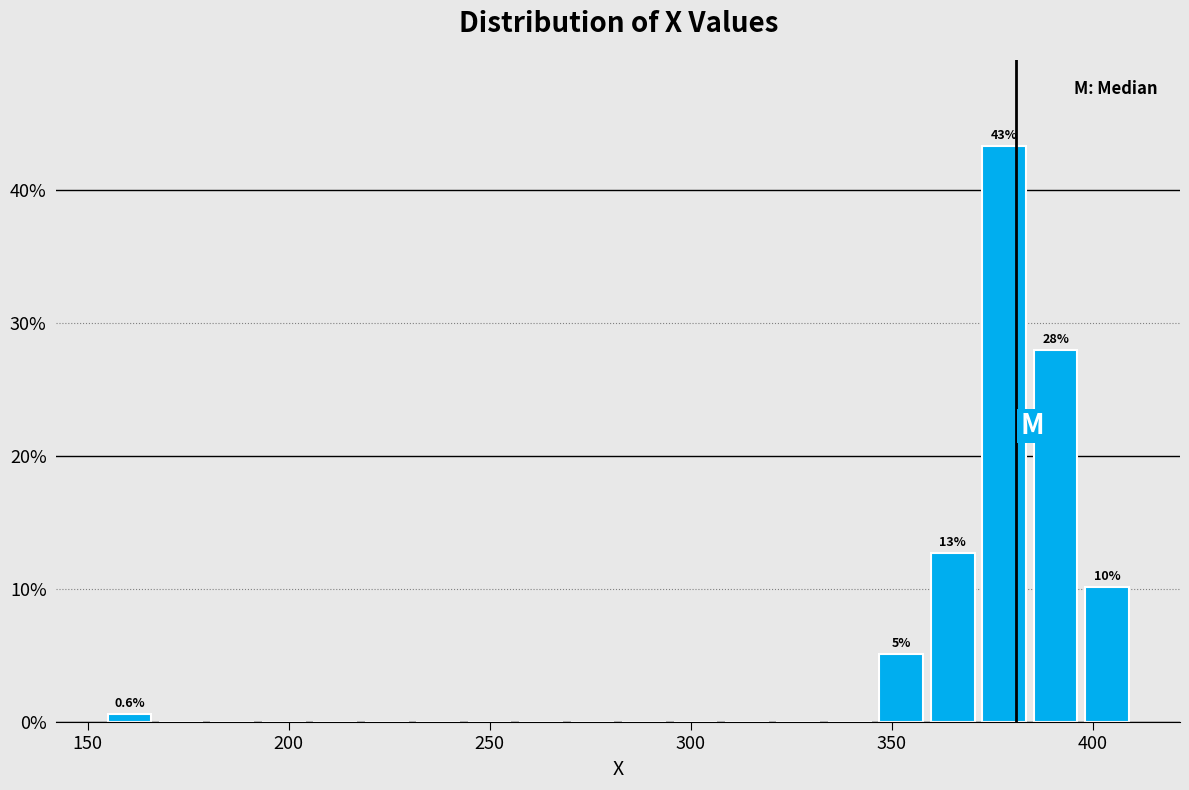

Read against the x-axis, roughly where is the centre of the tallest bar?

380